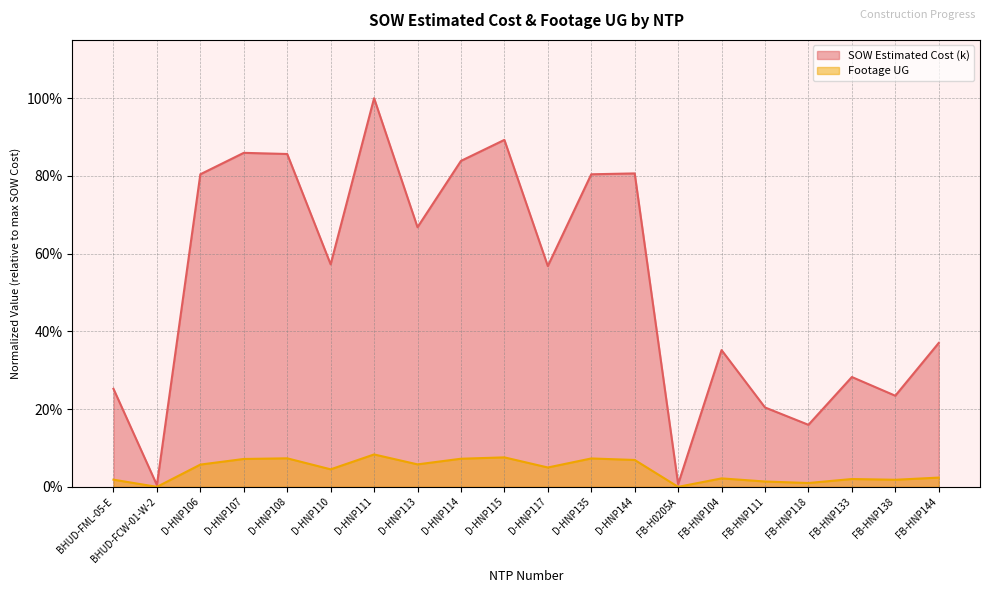

Reading left to right, extract all data points from this chart.

SOW Estimated Cost (k): BHUD-FML-05-E=0.3	BHUD-FCW-01-W-2=0.0	D-HNP106=0.8	D-HNP107=0.9	D-HNP108=0.9	D-HNP110=0.6	D-HNP111=1.0	D-HNP113=0.7	D-HNP114=0.8	D-HNP115=0.9	D-HNP117=0.6	D-HNP135=0.8	D-HNP144=0.8	FB-H0205A=0.0	FB-HNP104=0.4	FB-HNP111=0.2	FB-HNP118=0.2	FB-HNP133=0.3	FB-HNP138=0.2	FB-HNP144=0.4
Footage UG: BHUD-FML-05-E=0.0	BHUD-FCW-01-W-2=0.0	D-HNP106=0.1	D-HNP107=0.1	D-HNP108=0.1	D-HNP110=0.0	D-HNP111=0.1	D-HNP113=0.1	D-HNP114=0.1	D-HNP115=0.1	D-HNP117=0.0	D-HNP135=0.1	D-HNP144=0.1	FB-H0205A=0.0	FB-HNP104=0.0	FB-HNP111=0.0	FB-HNP118=0.0	FB-HNP133=0.0	FB-HNP138=0.0	FB-HNP144=0.0